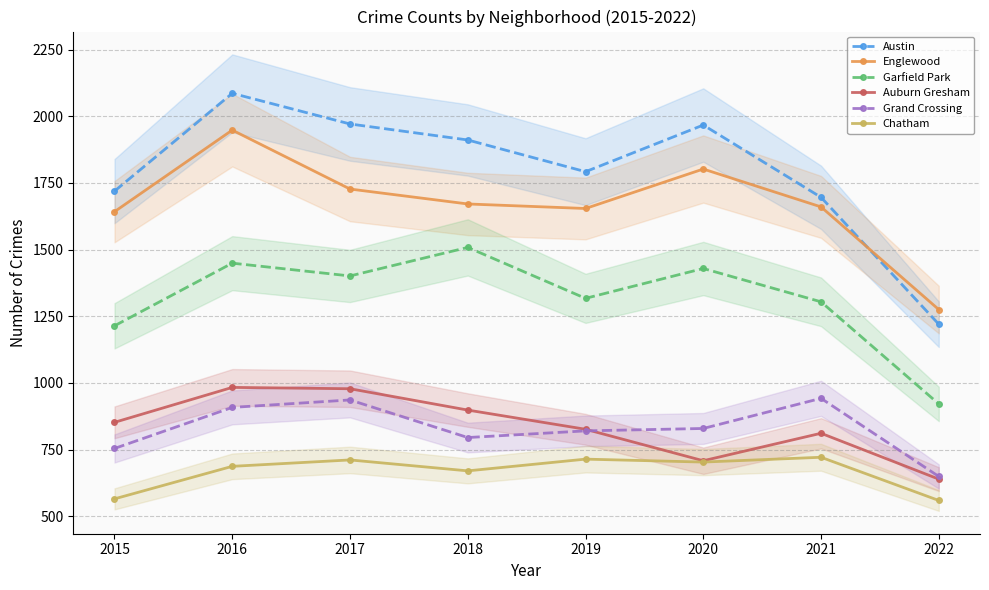

True or false: Chatham has more than 1 interior local peaks.

True